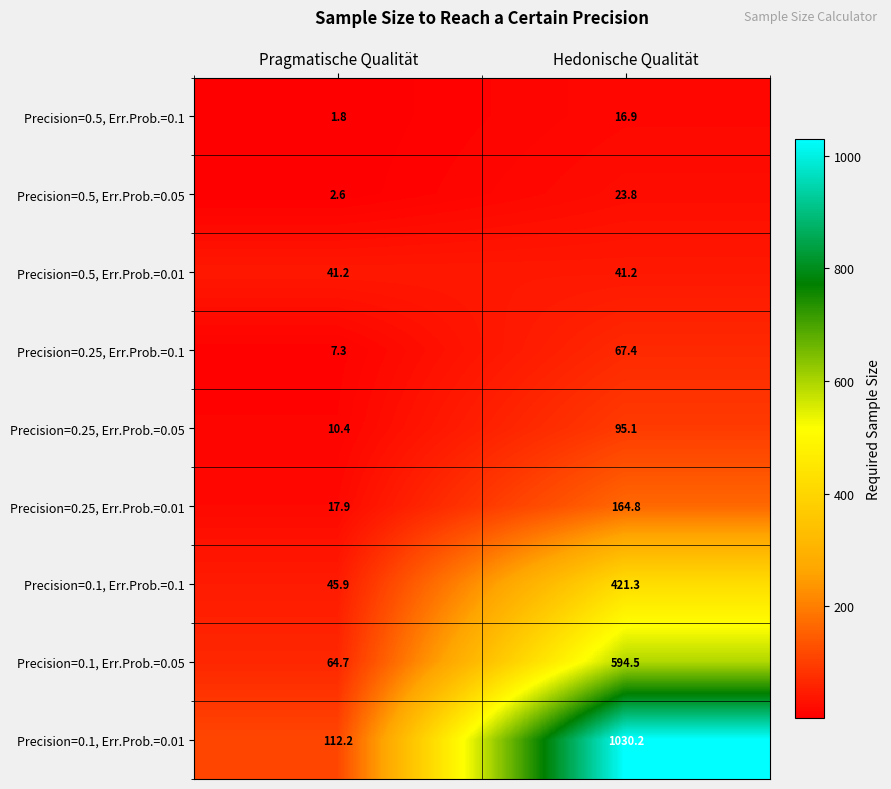

Reading right to left, list all the values displayed in this chart.

Precision=0.5, Err.Prob.=0.1: 16.9	1.8
Precision=0.5, Err.Prob.=0.05: 23.8	2.6
Precision=0.5, Err.Prob.=0.01: 41.2	41.2
Precision=0.25, Err.Prob.=0.1: 67.4	7.3
Precision=0.25, Err.Prob.=0.05: 95.1	10.4
Precision=0.25, Err.Prob.=0.01: 164.8	17.9
Precision=0.1, Err.Prob.=0.1: 421.3	45.9
Precision=0.1, Err.Prob.=0.05: 594.5	64.7
Precision=0.1, Err.Prob.=0.01: 1030.2	112.2